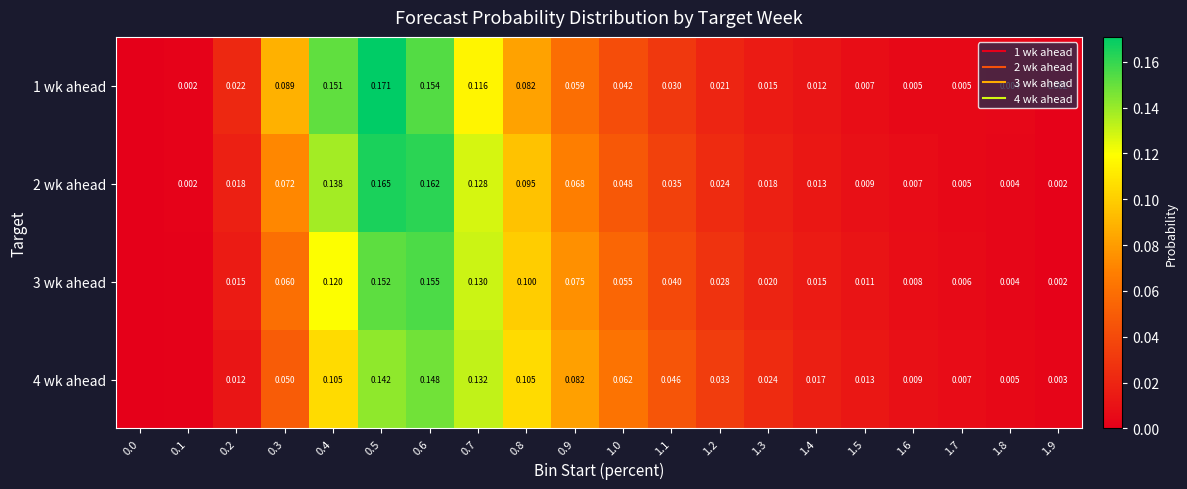

How many categories are shown in the chart?

20